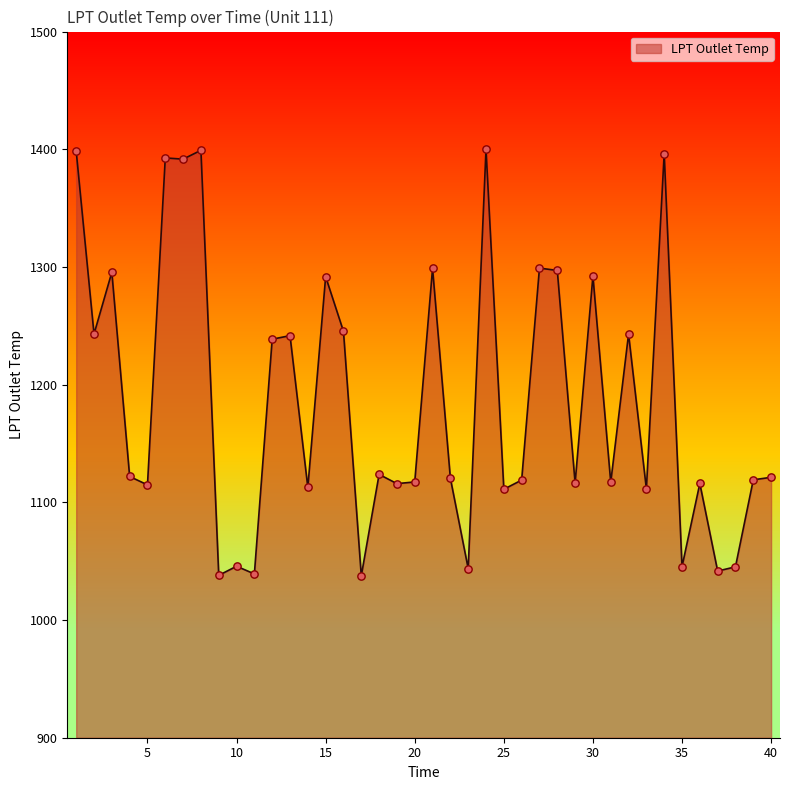

Does the chart have visible grid lines?

No